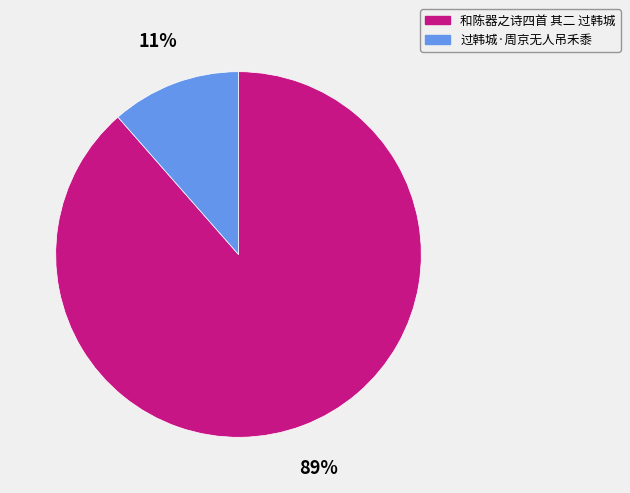

What percentage is the 和陈器之诗四首 其二 过韩城 slice, to the nearest percent?

89%